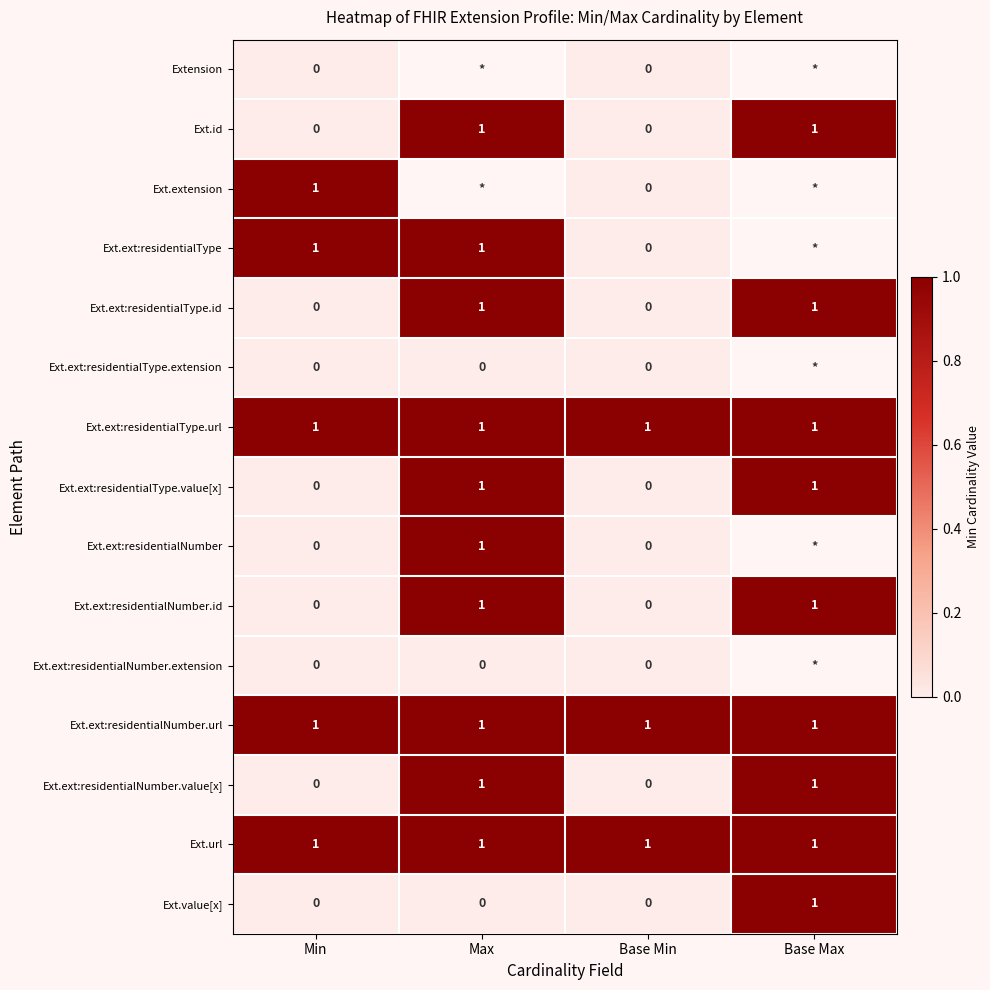

The Ext.ext:residentialNumber.url series shows 0 at Max. True or false?

False